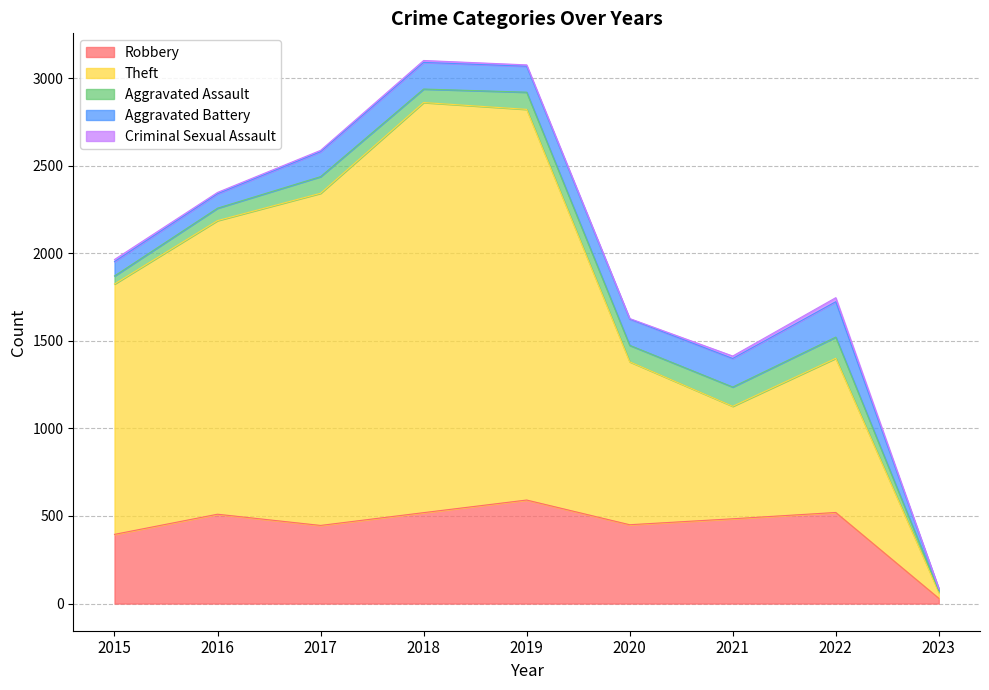

Count the number of data series in this chart.

5